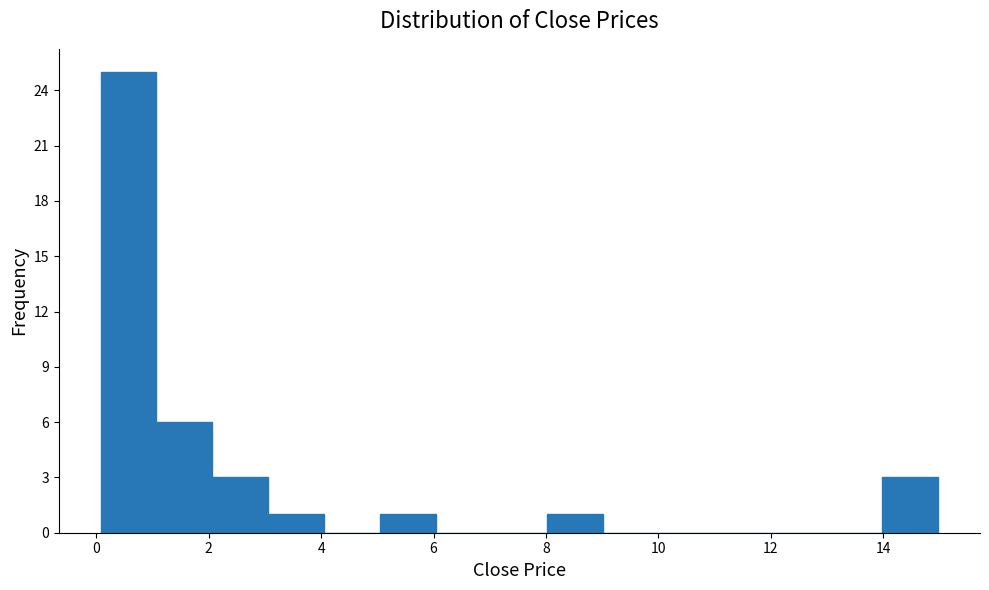

How tall is the bar that spans 1 to 2 on the x-axis? Neither the bar edges nor the heights are printed on the chart, so give them approximately, as read against the axes.

6